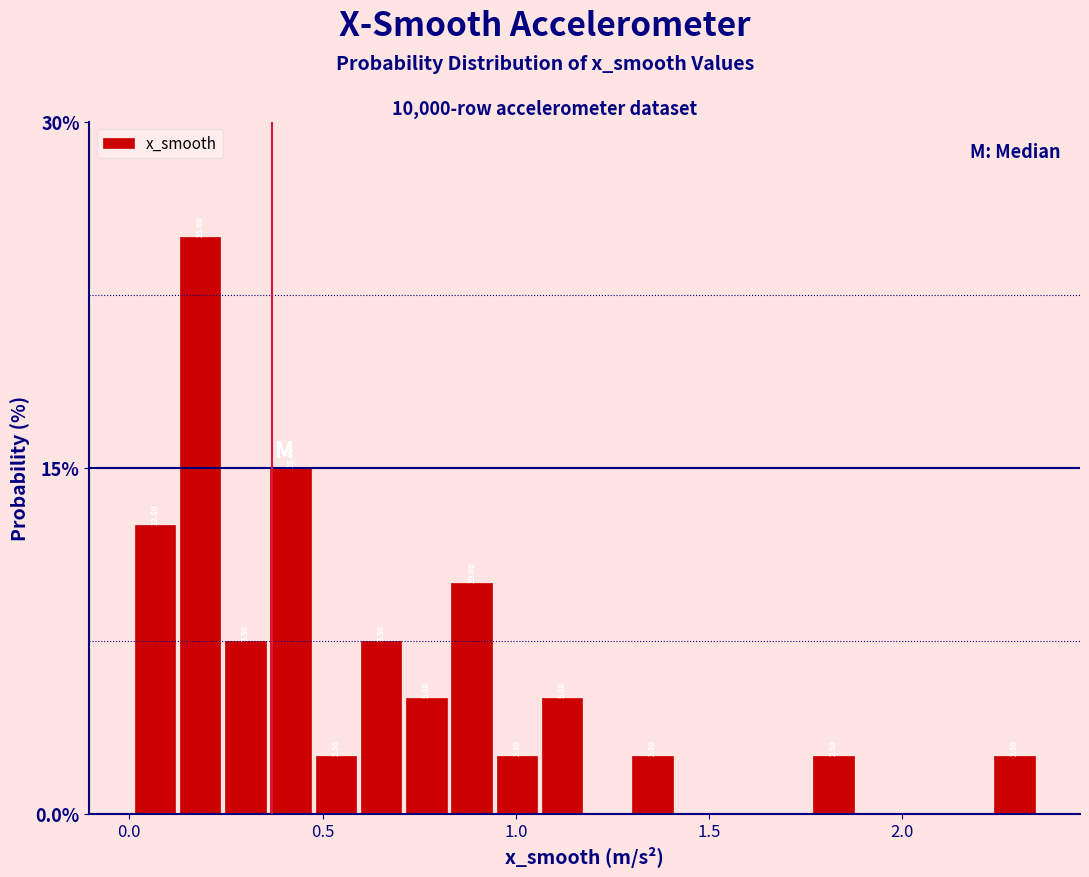

Around what value on the x-axis is the tallest bar? Give the approximate position of its centre, as read against the axis.

0.20